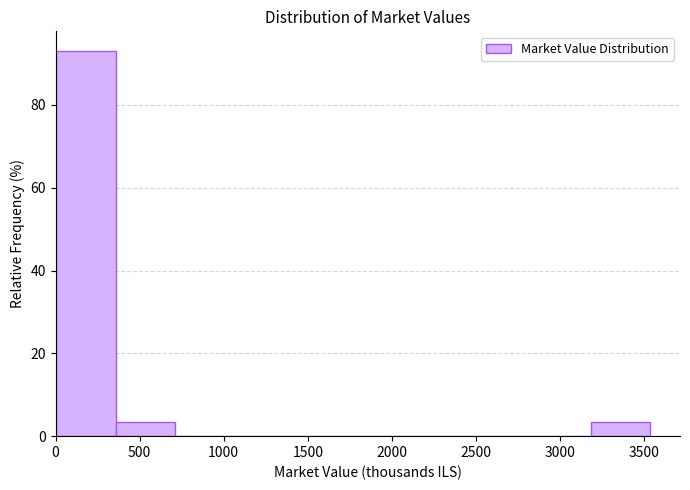

Which range on the x-axis has the tallest bar?

0 to 350